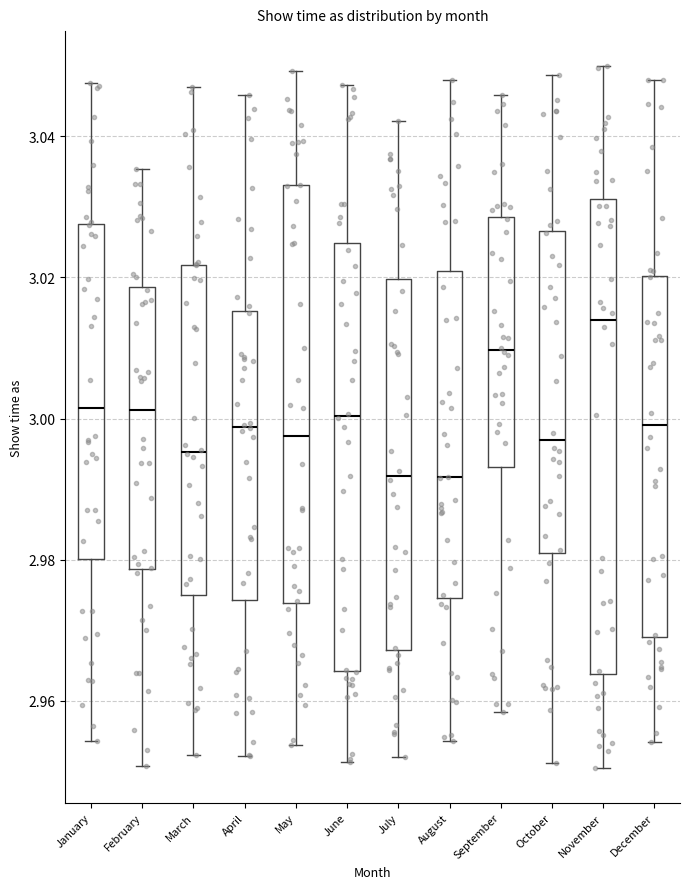

Where does the upper whisker of the box for June end on the y-axis? The values are not printed on the chart, so give them approximately, as read against the axis.

3.048